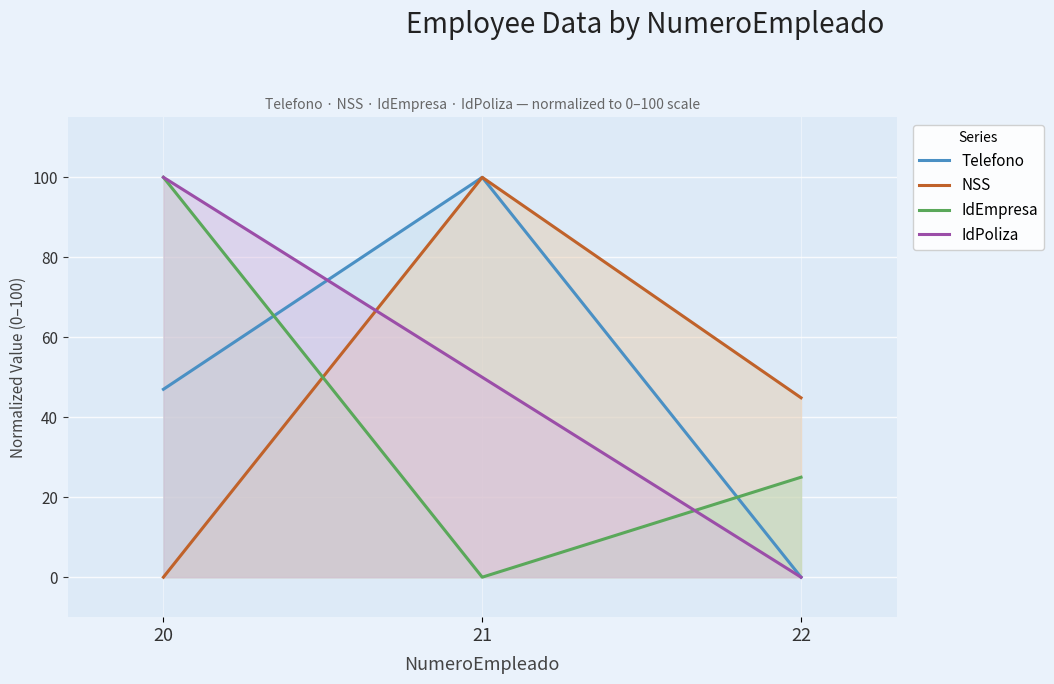

True or false: NSS has a value of 44.9 at 22.

True